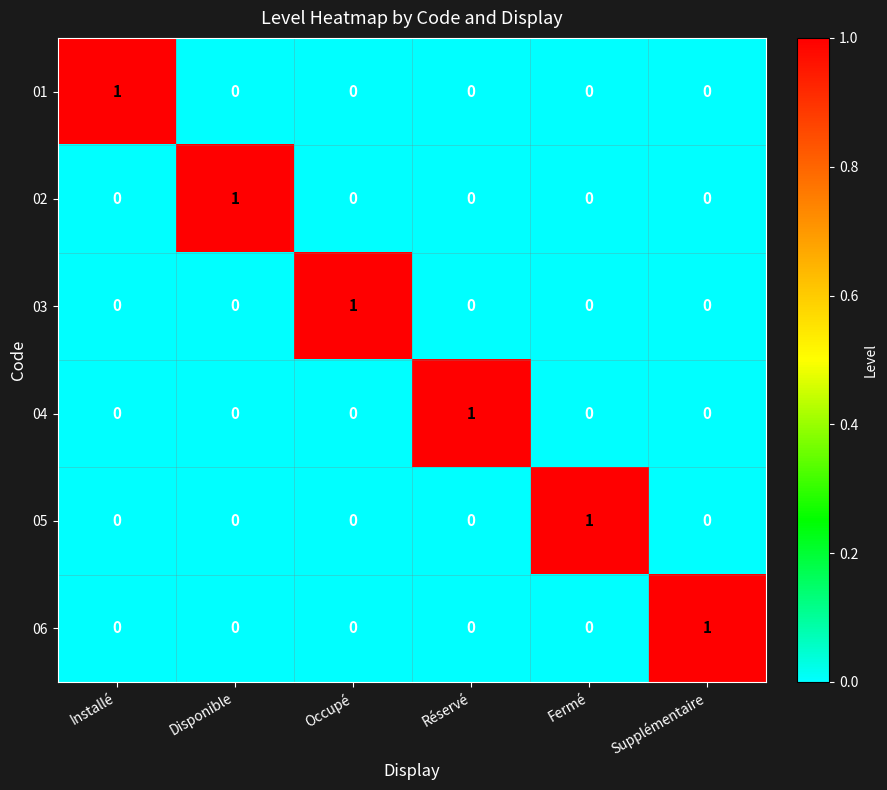

What is the difference between the highest and lowest values at Disponible?

1